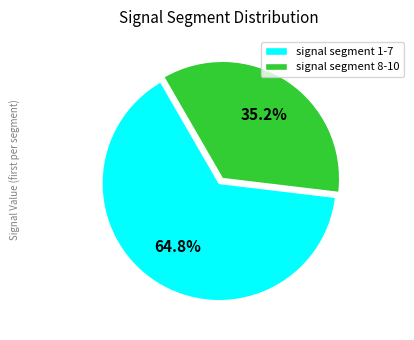

What is the smallest slice in the pie chart?

signal segment 8-10